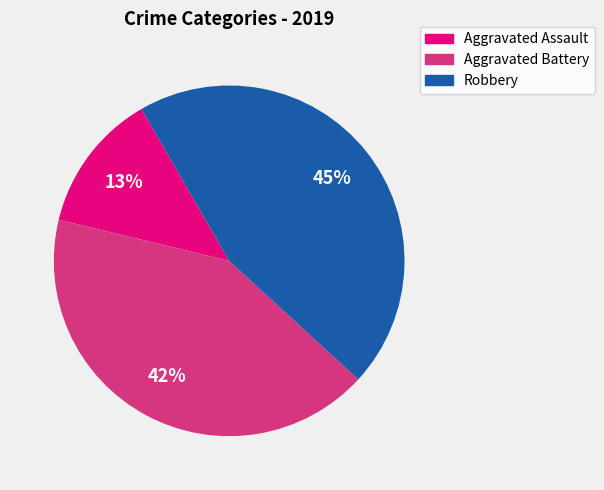

Does any single category account for the majority?

No